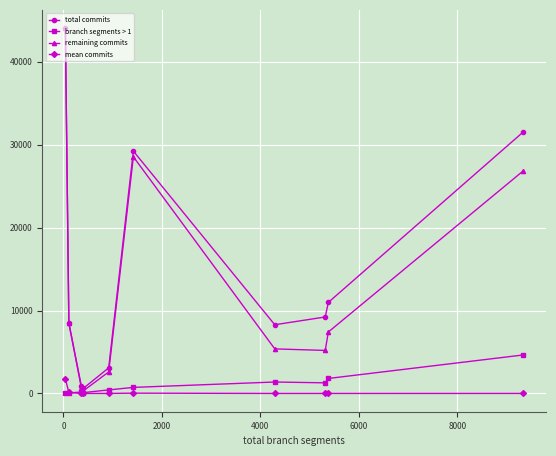

What is the value of the remaining commits point at the 2nd from the left?

8472.0